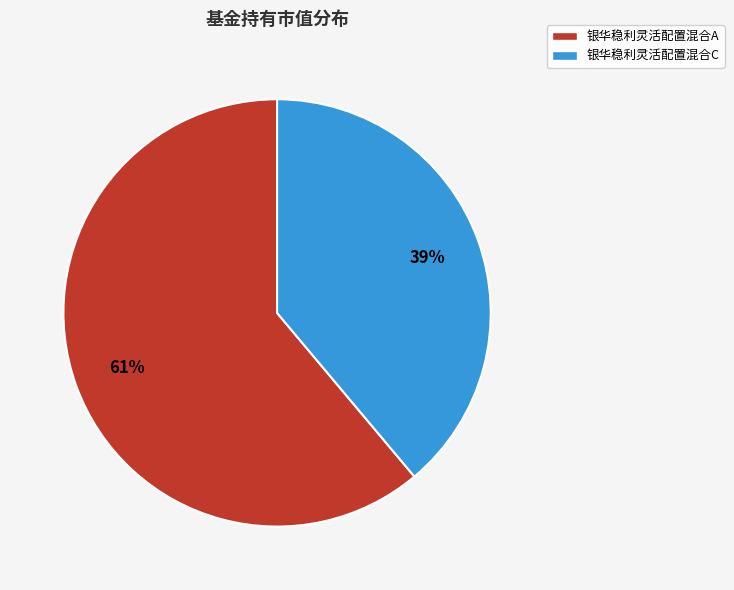

Is it true that 银华稳利灵活配置混合A is 61% of the pie?

True